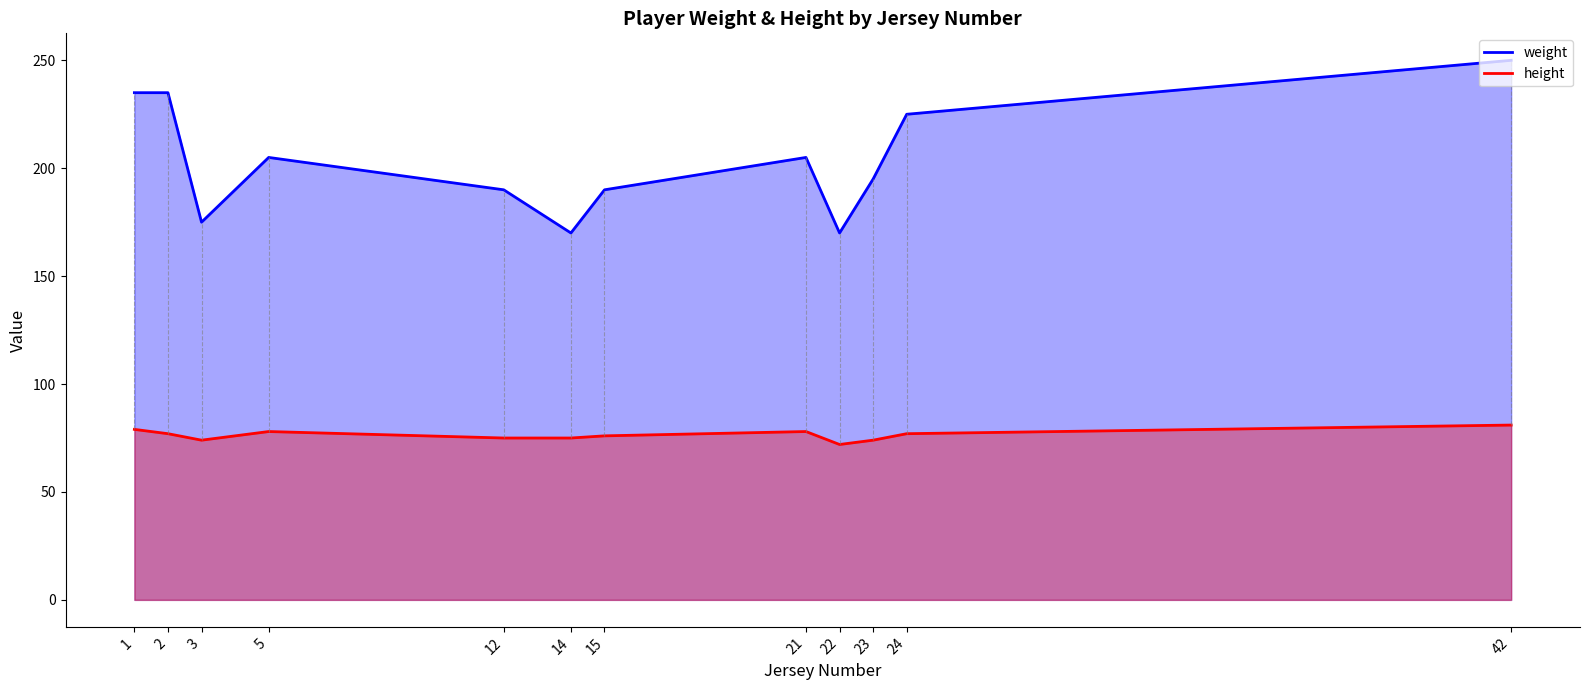

Which category has the lowest value in the height series?

22